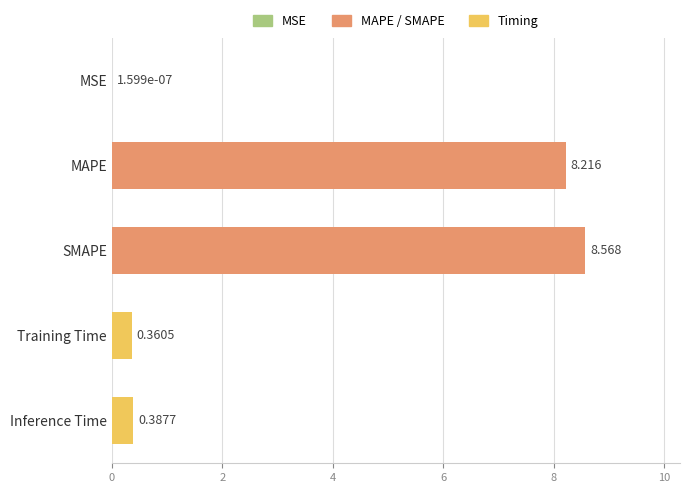

Which label corresponds to the largest value in the chart?

SMAPE